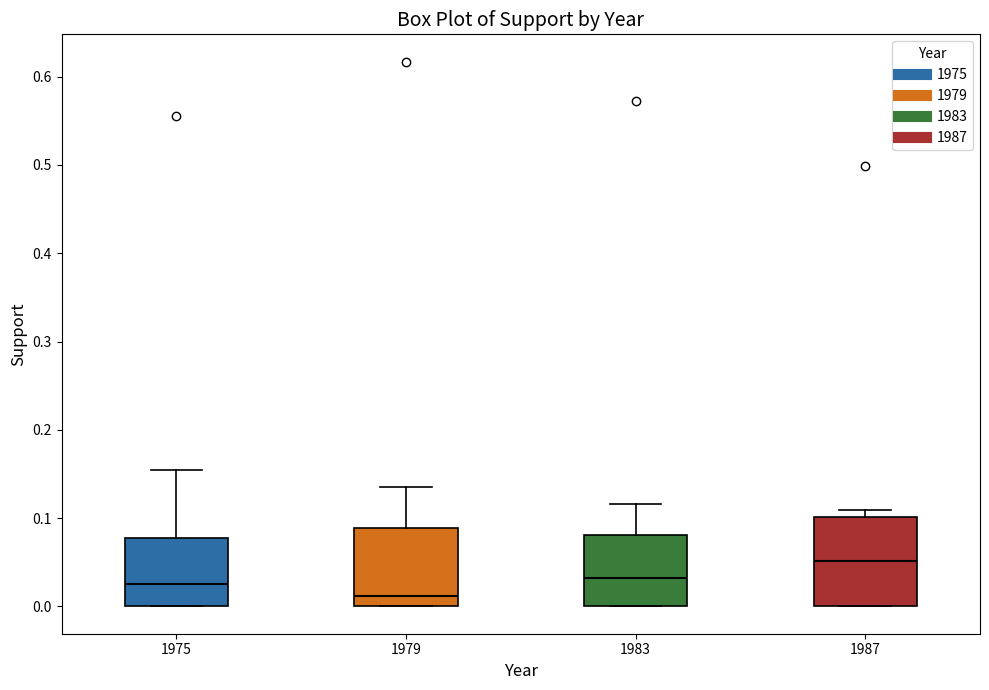

Which box has the highest median line?

1987